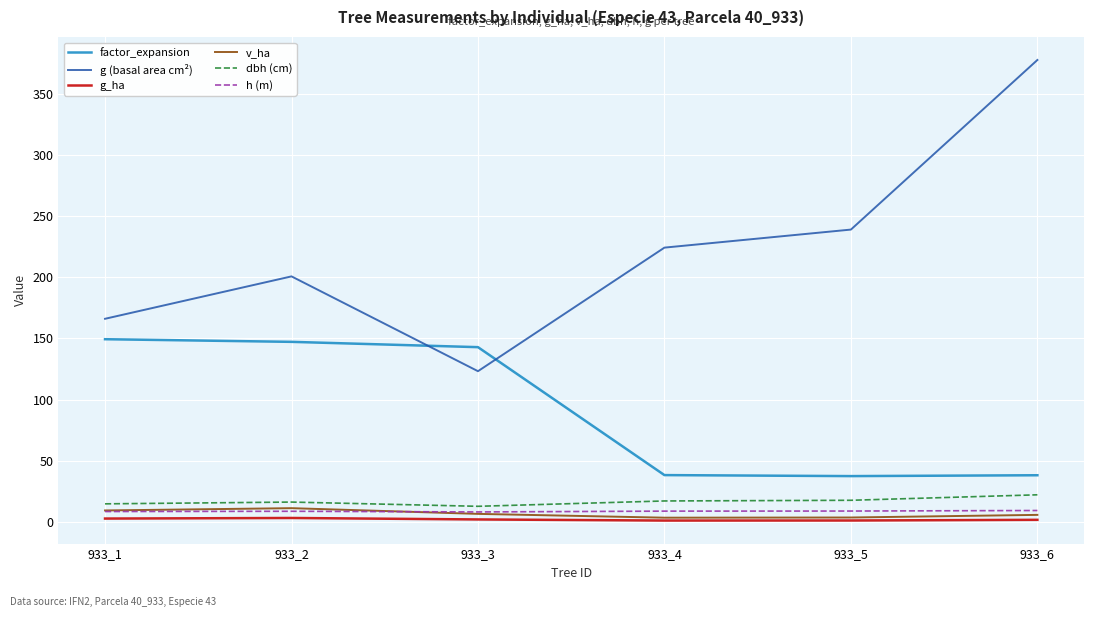

What is the greatest value displayed?

378.1